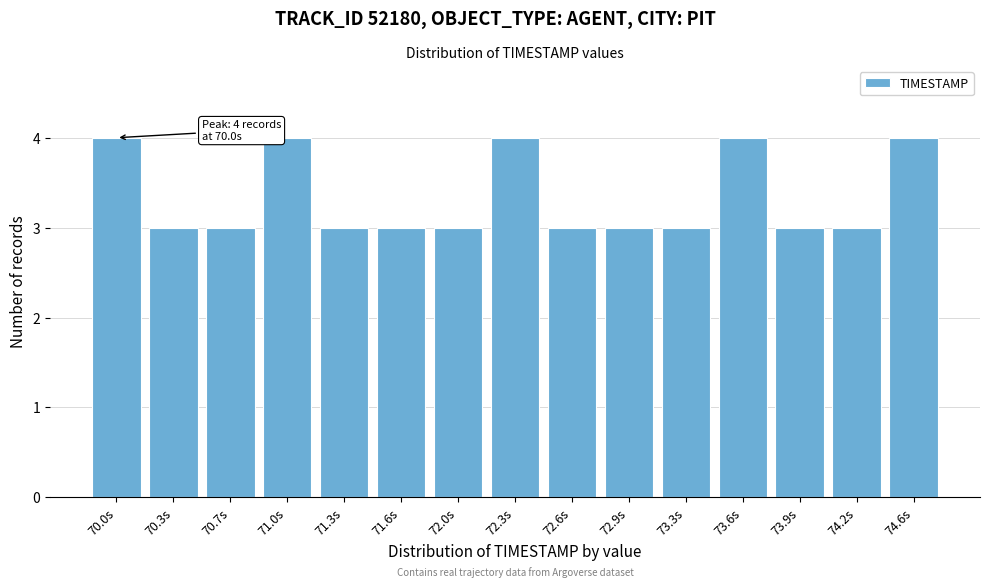

Reading right to left, list all the values displayed in this chart.

4	3	3	4	3	3	3	4	3	3	3	4	3	3	4